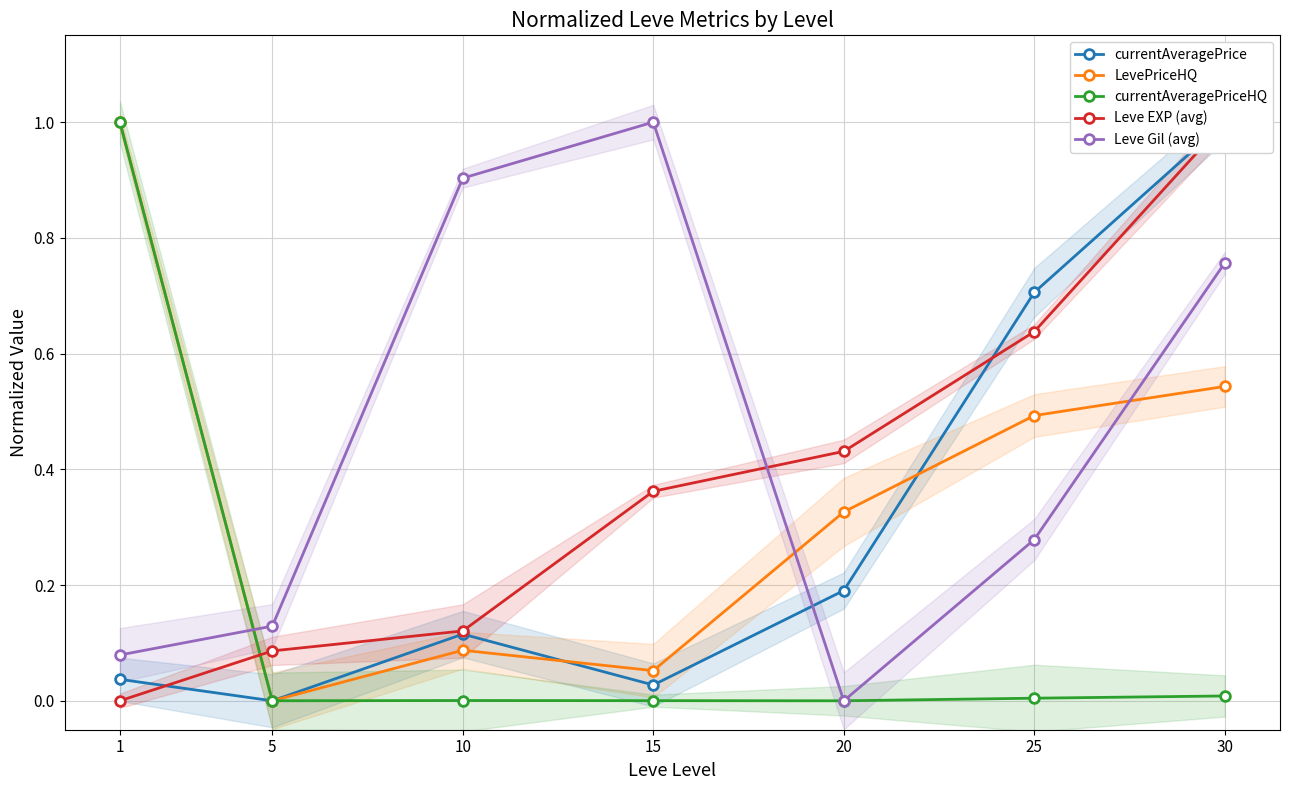

At how many categories does at least one series exceed 0?

7